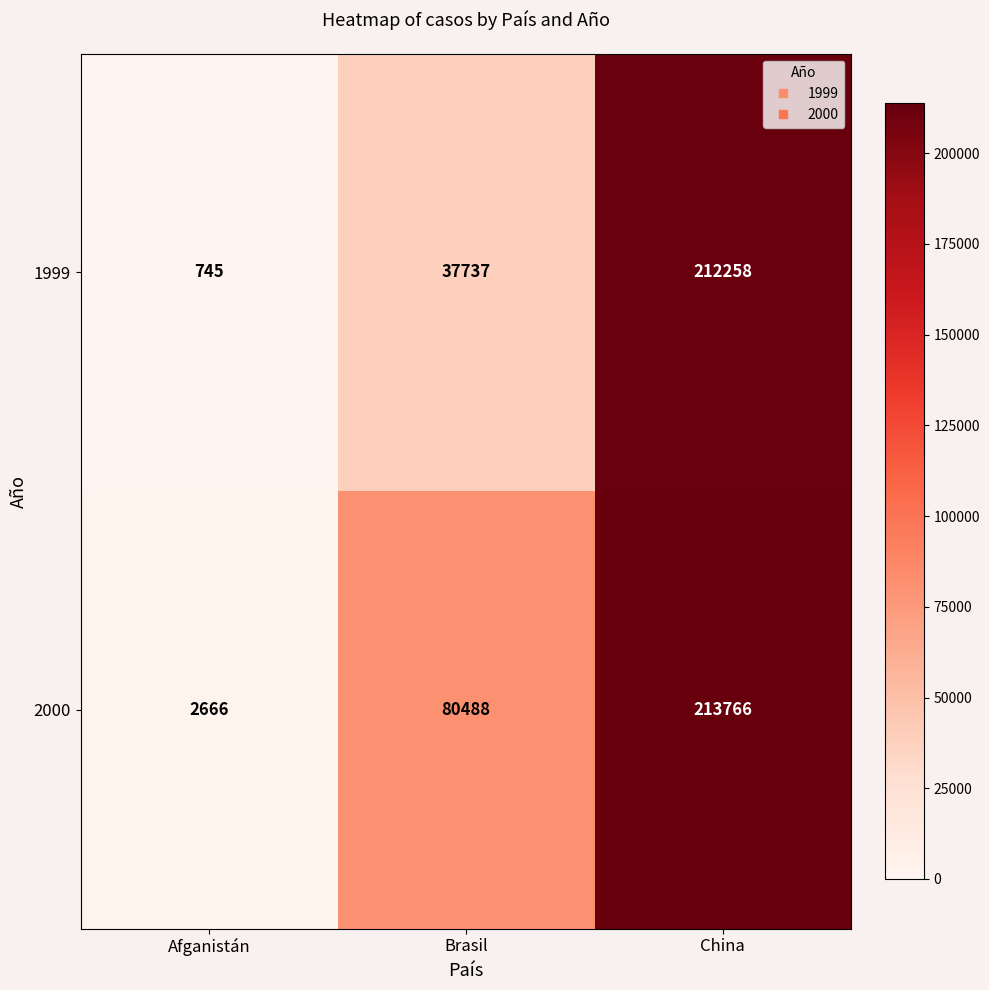

Rank the series at Brasil from lowest to highest value.

1999, 2000